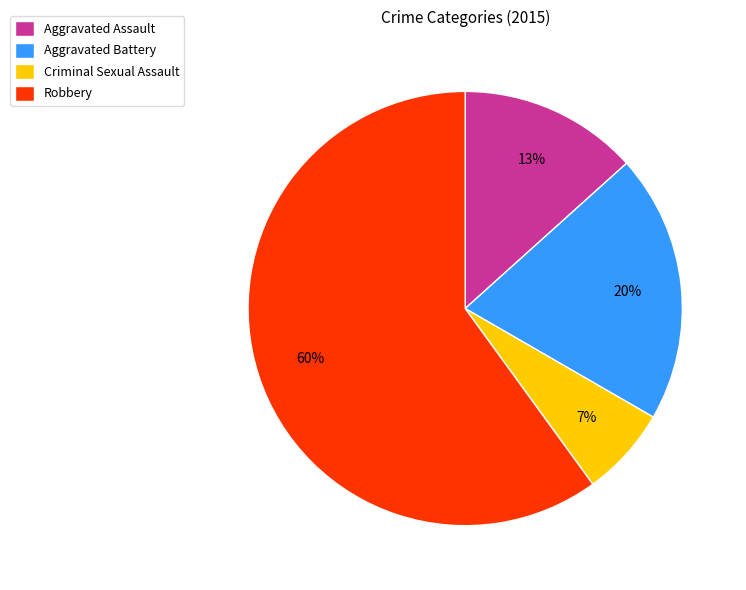

True or false: Aggravated Assault accounts for 1% of the total.

False